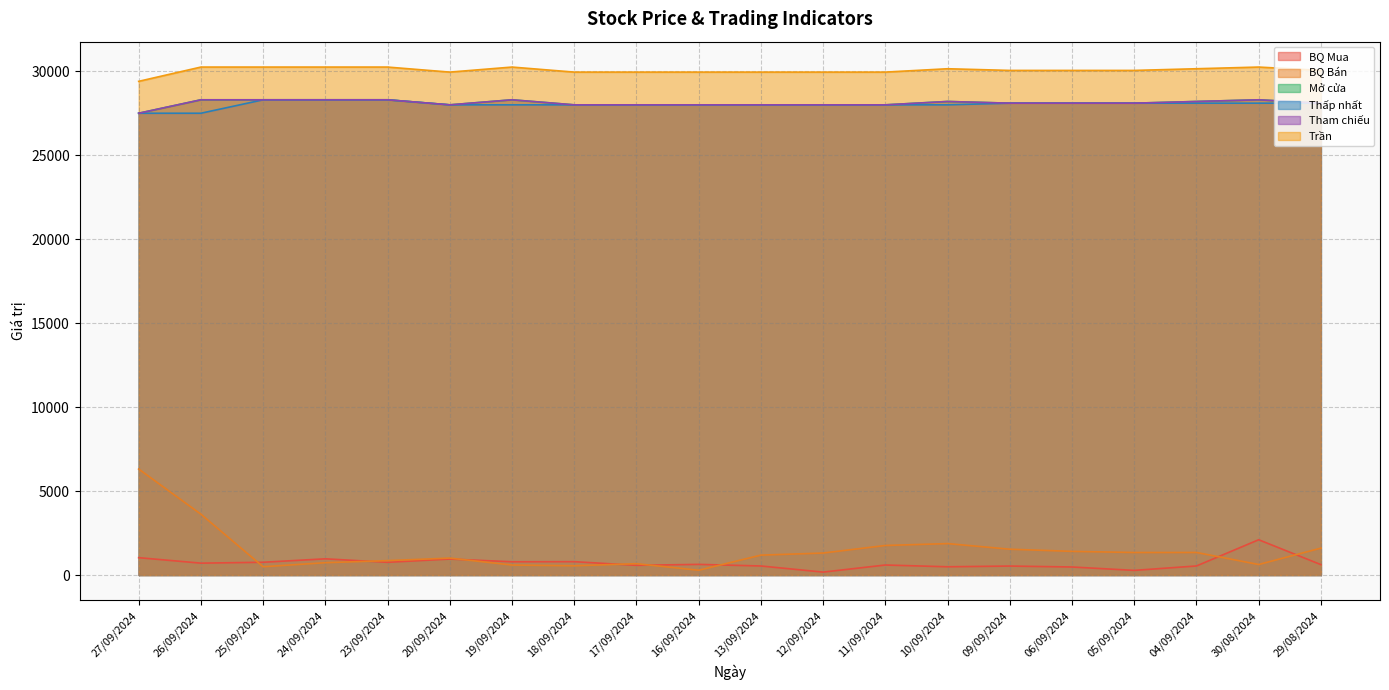

After their last crossing, which series has the higher values: BQ Bán or BQ Mua?

BQ Bán